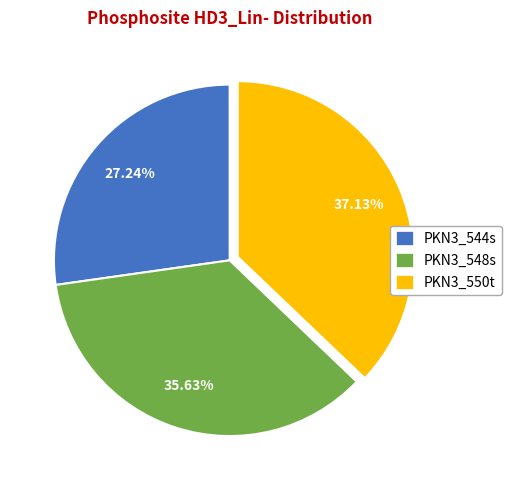

What percentage is the PKN3_548s slice, to the nearest percent?

36%